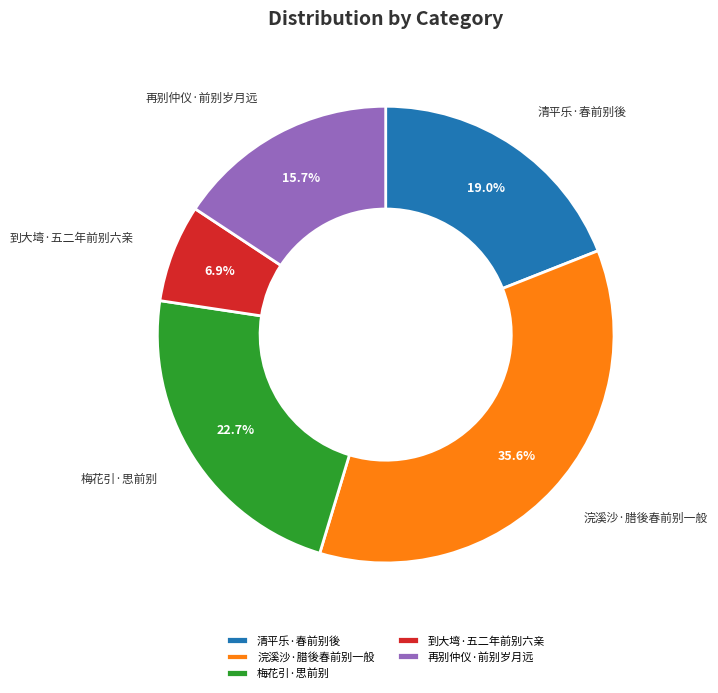

Which category has the smallest portion of the pie?

到大塆·五二年前别六亲